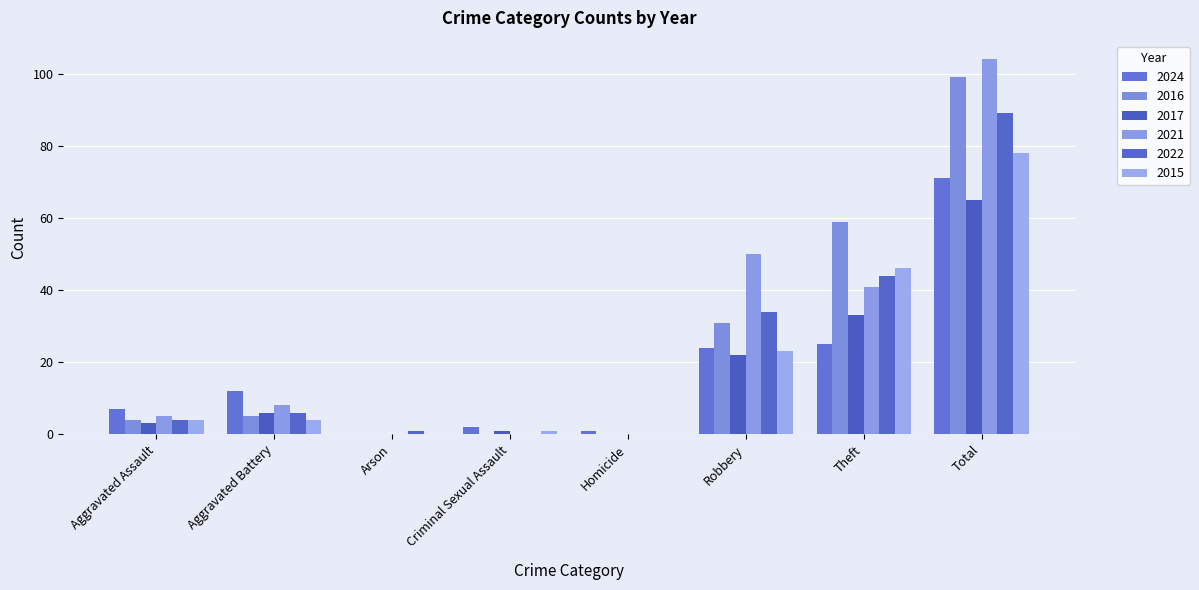

How many groups of bars are there?

8